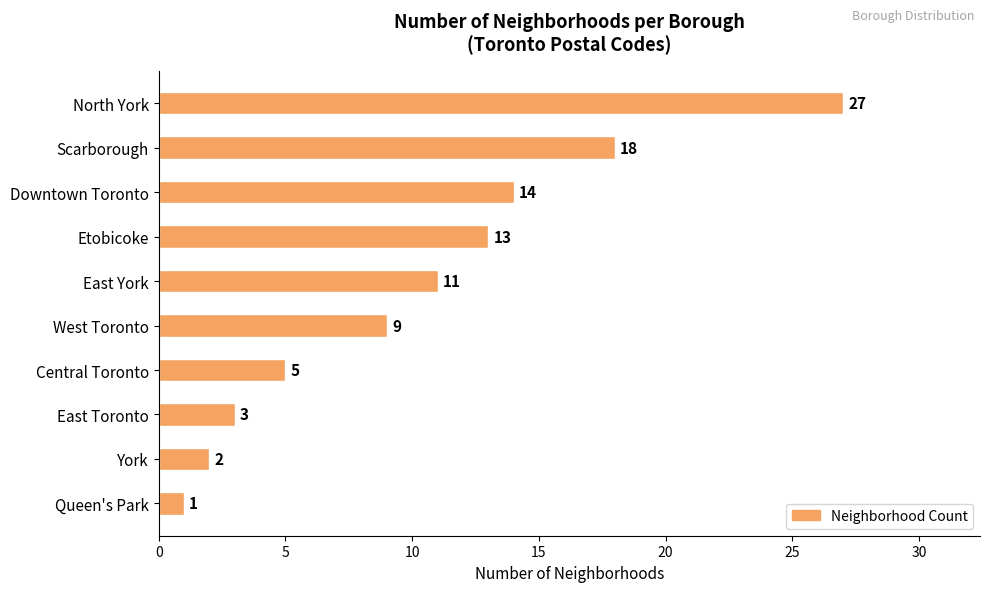

What position from the top is Central Toronto?

7